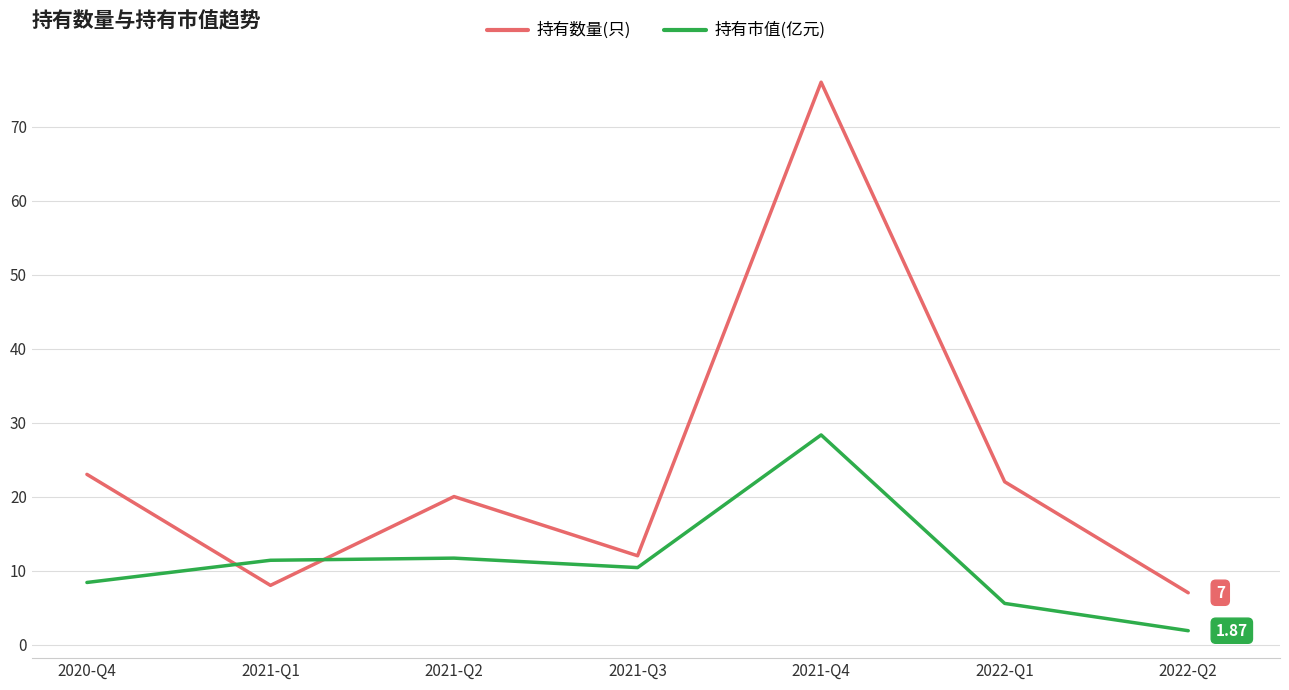

What is the difference between the 持有市值(亿元) values at 2021-Q3 and 2022-Q1?

4.8